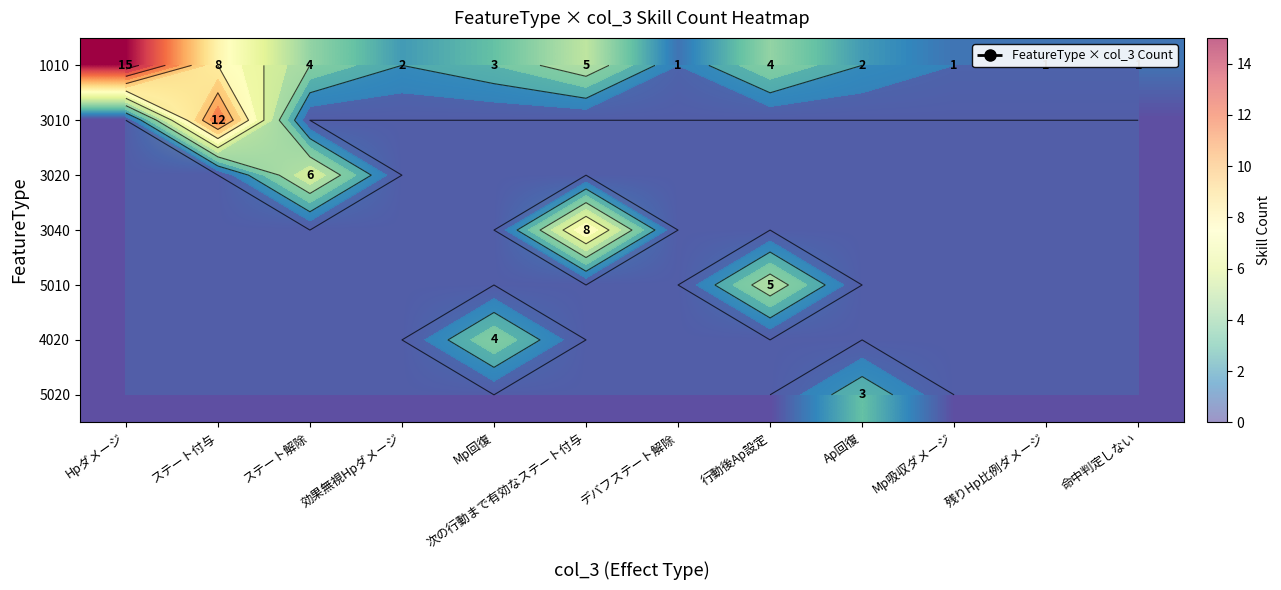

What is the sum of the 1010 values at ステート解除 and 命中判定しない?

5